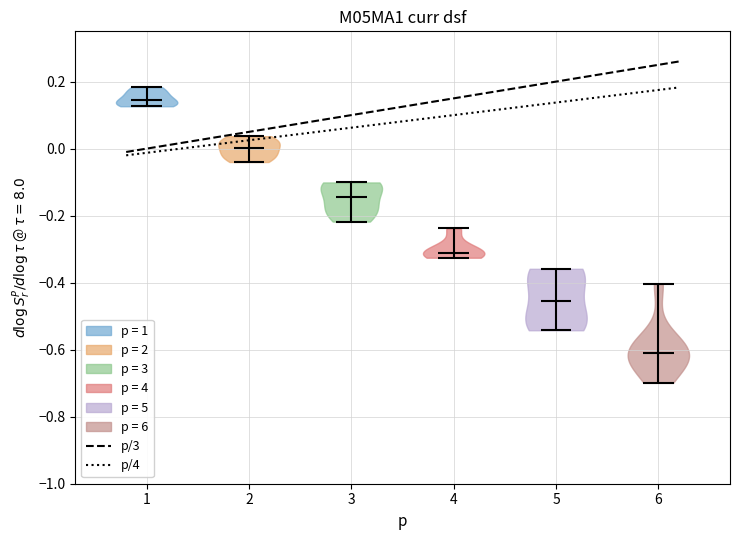

What is the lowest point the violin at x = 2 reaches on the y-axis? The values are not printed on the chart, so give them approximately, as read against the axis.

-0.04